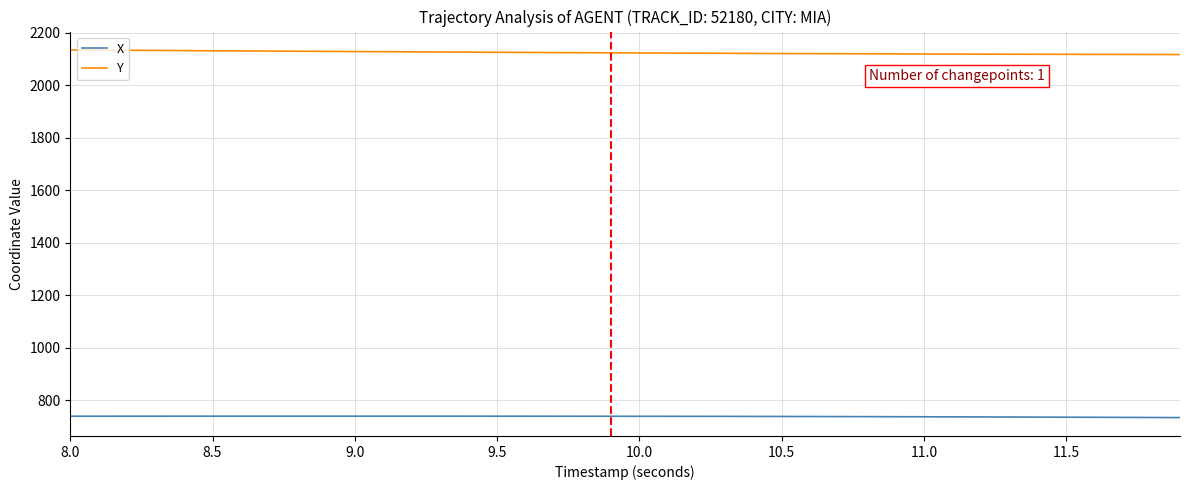

Which series has the largest total across all categories?

Y